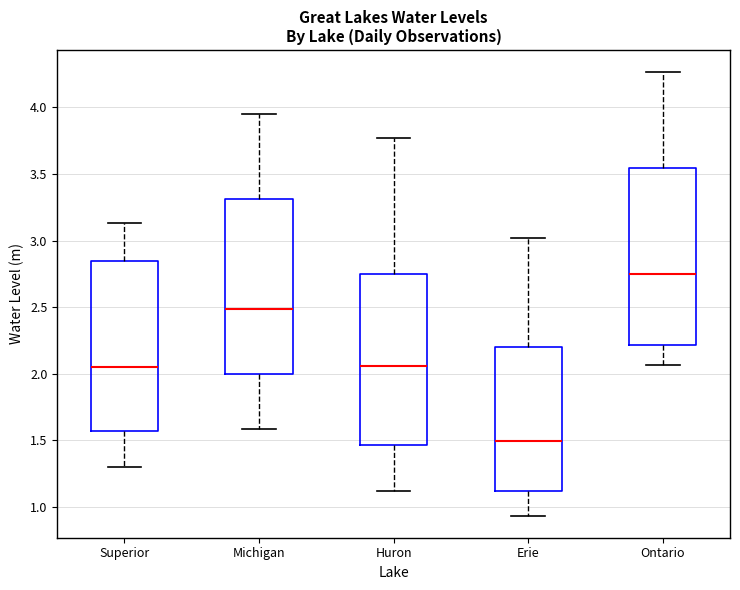

Which box has the highest median line?

Ontario